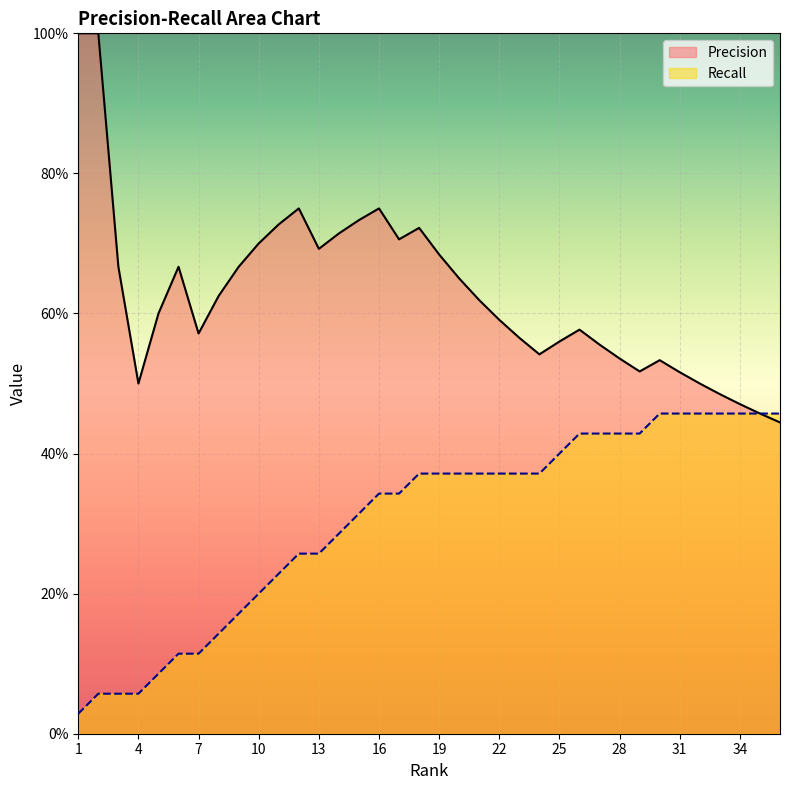

Which series changed the most between 4 and 17?

Recall